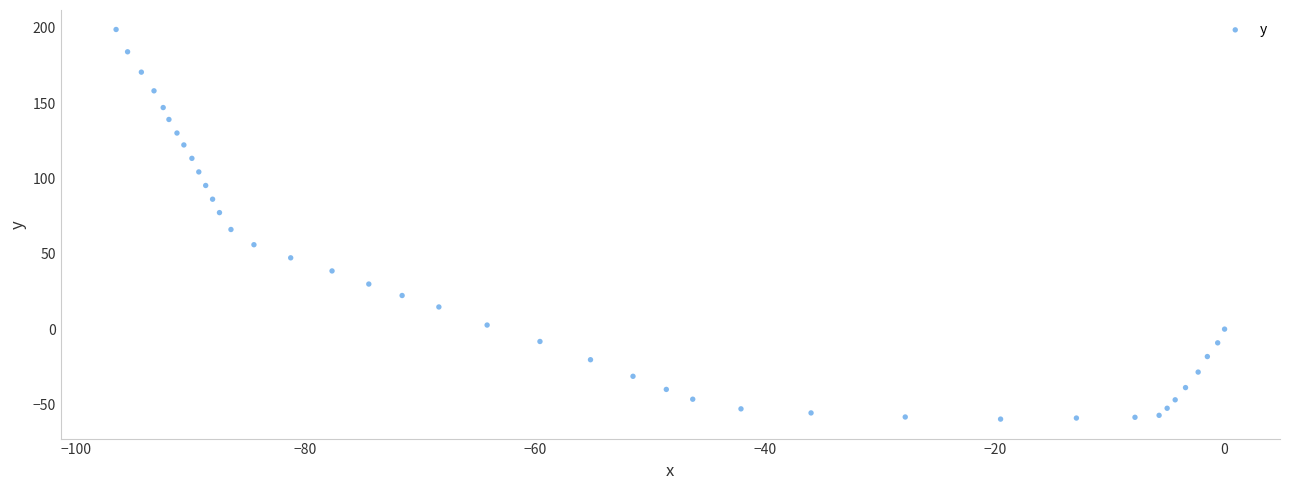

What Y value in the scatter plot is closest to 69?

66.1